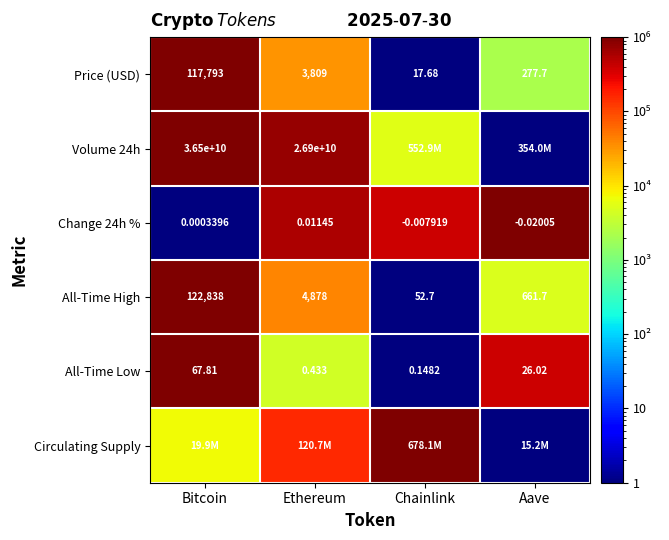

At which label is All-Time Low closest to 33?

Aave